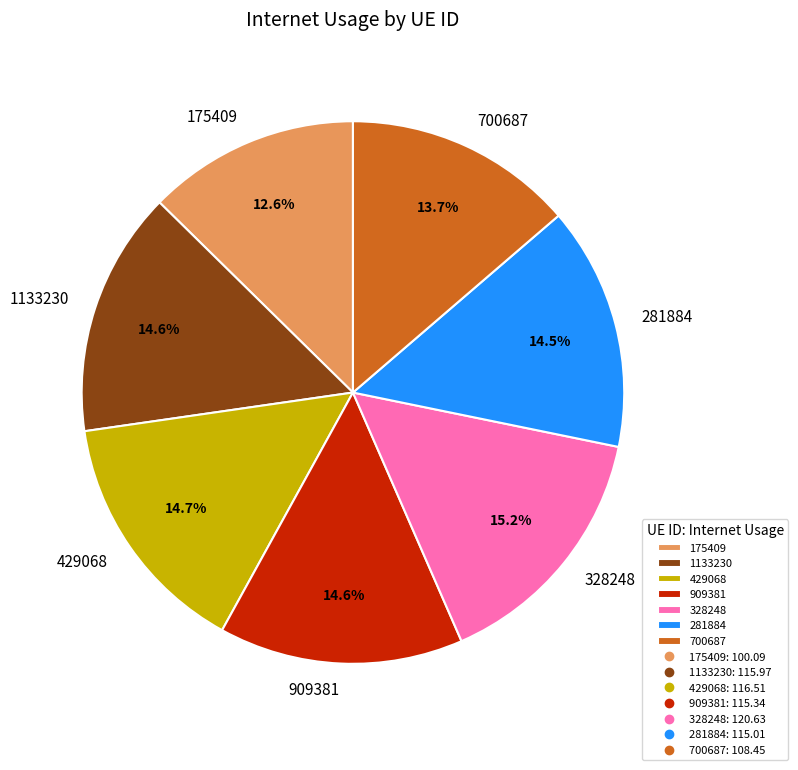

What portion of the pie excludes 175409?

87.4%